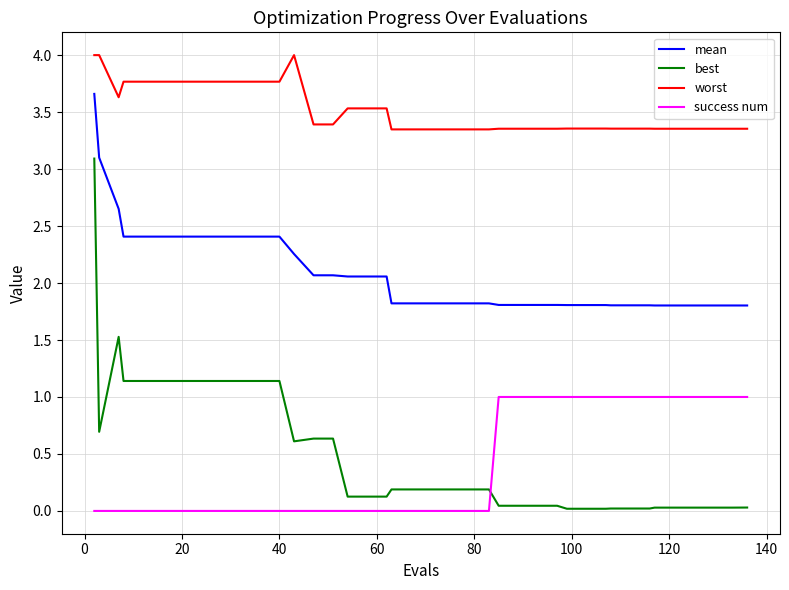

True or false: best and worst intersect in this chart.

False